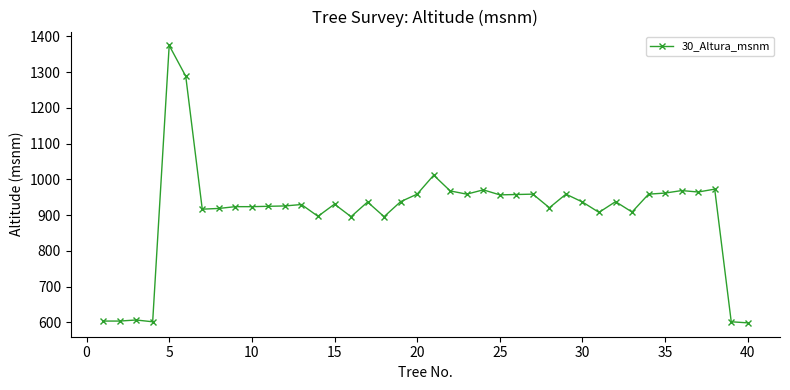

How many data points are less than 937?

20